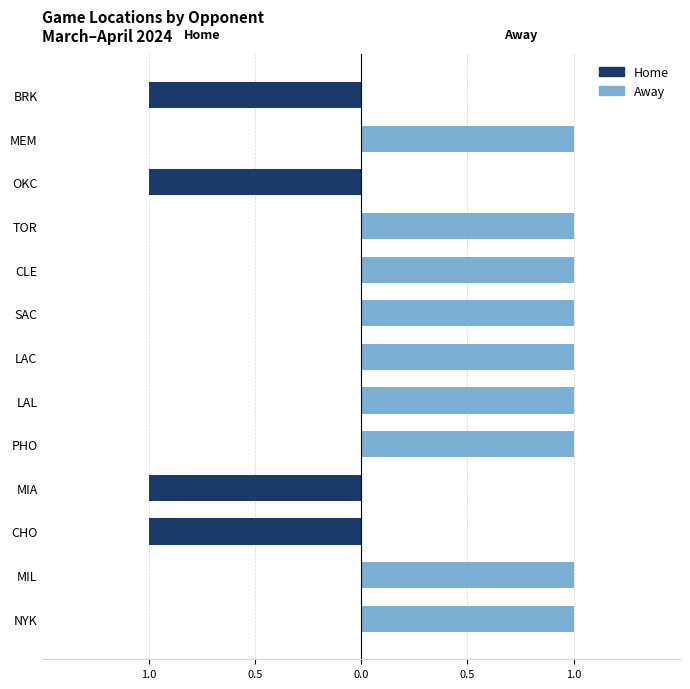

Which series changed the most between MIL and LAL?

Home